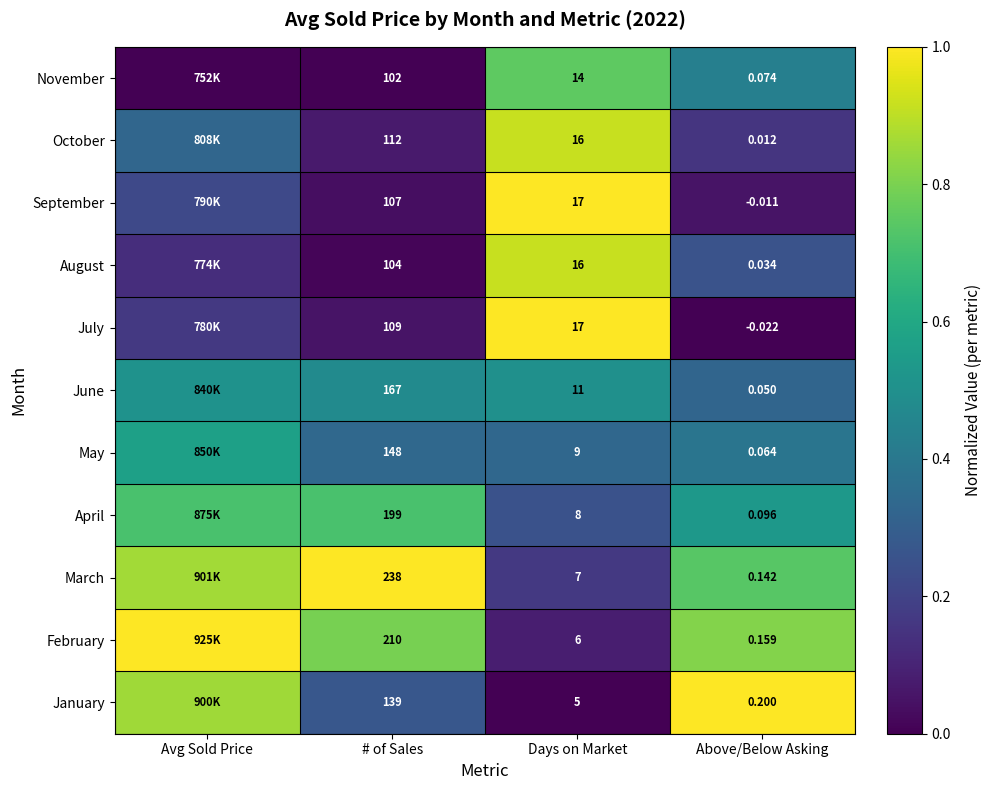

Which series changed the most between Days on Market and Above/Below Asking?

July